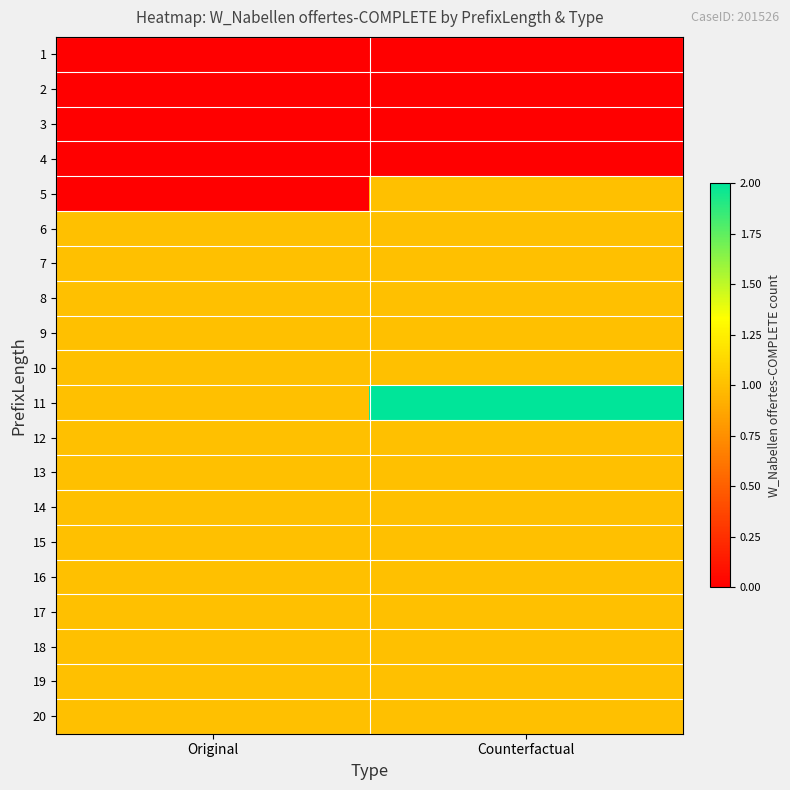

Between Counterfactual and Original, which is larger?

Counterfactual